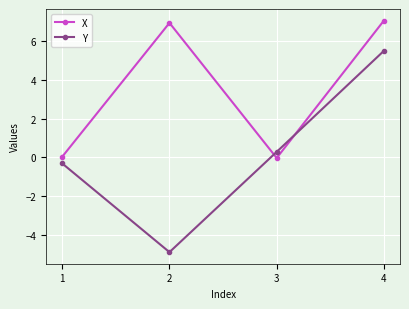

Does the chart display data point markers on the line(s)?

Yes